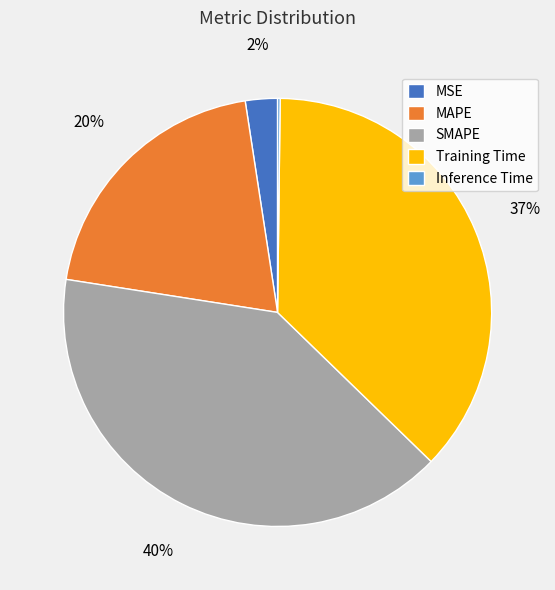

What percentage is the SMAPE slice, to the nearest percent?

40%